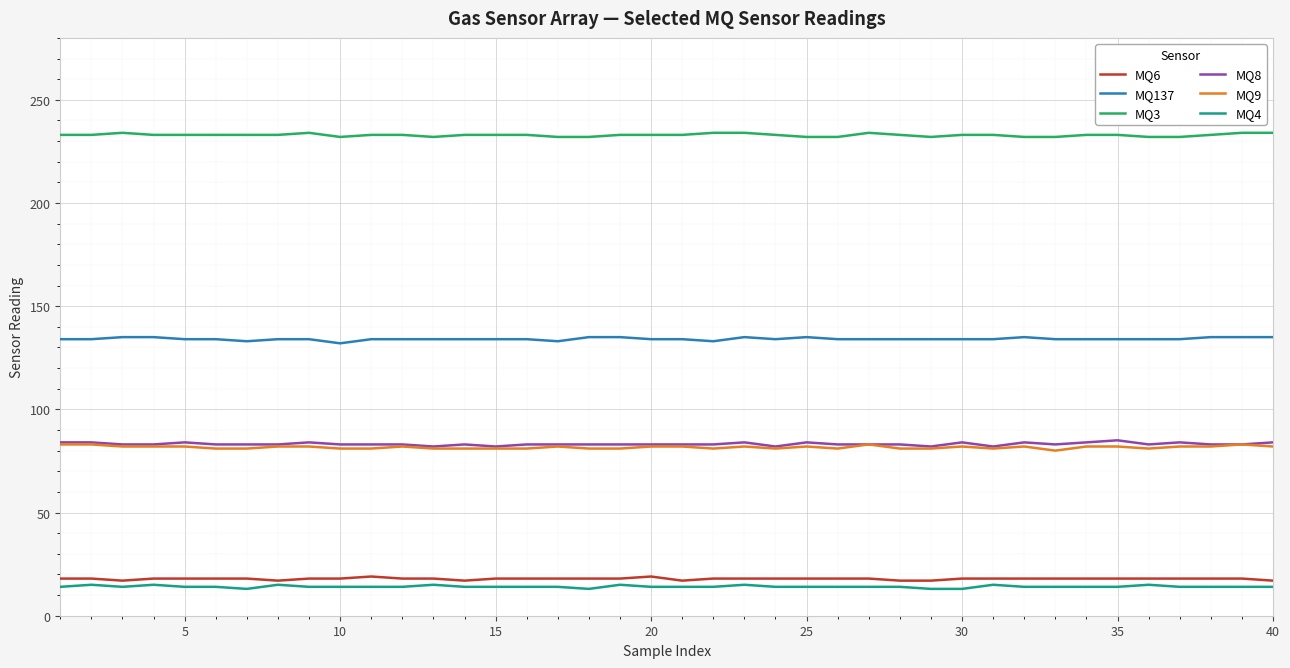

Does the chart have visible grid lines?

Yes